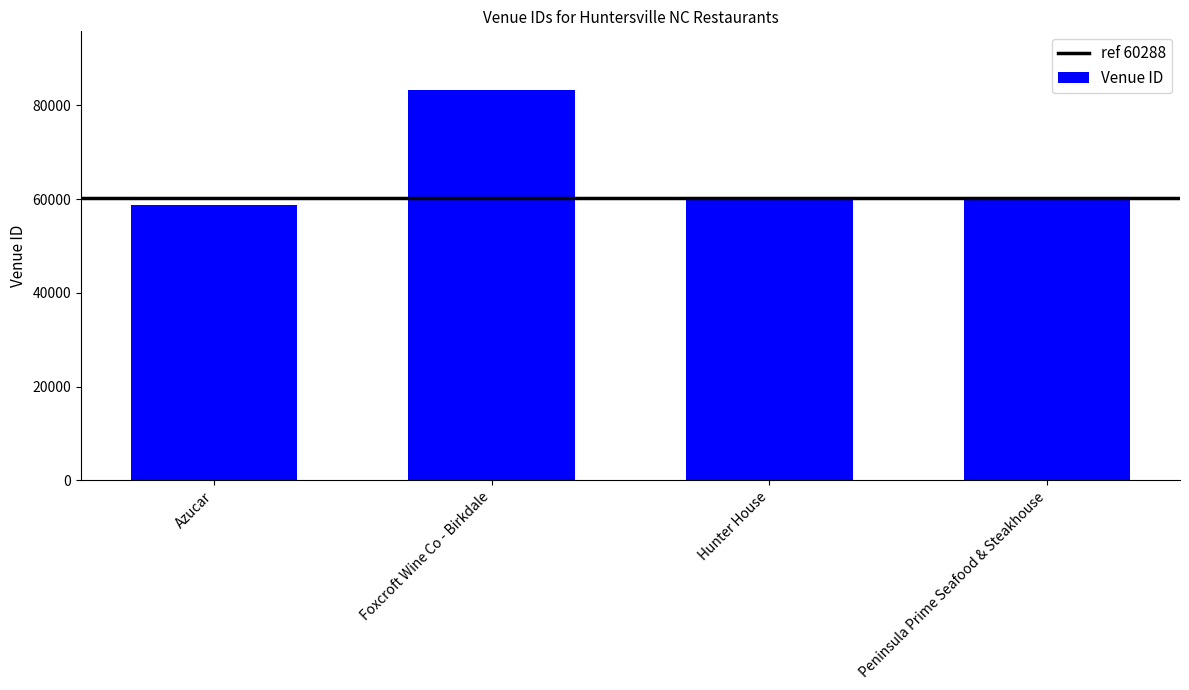

What is the change in value from Azucar to Hunter House?

+1636